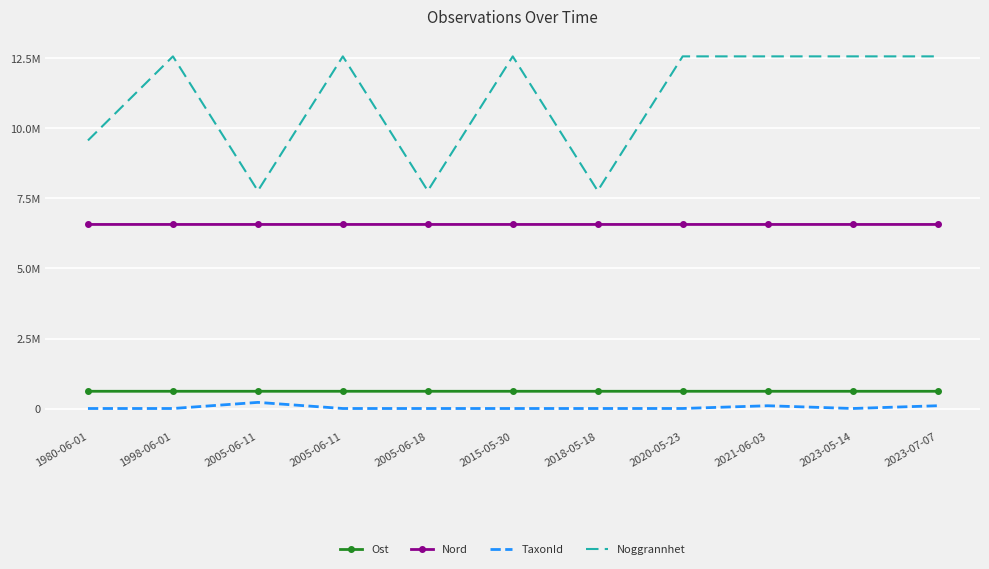

Is the value of Ost at 1998-06-01 greater than the value of TaxonId at 2020-05-23?

Yes